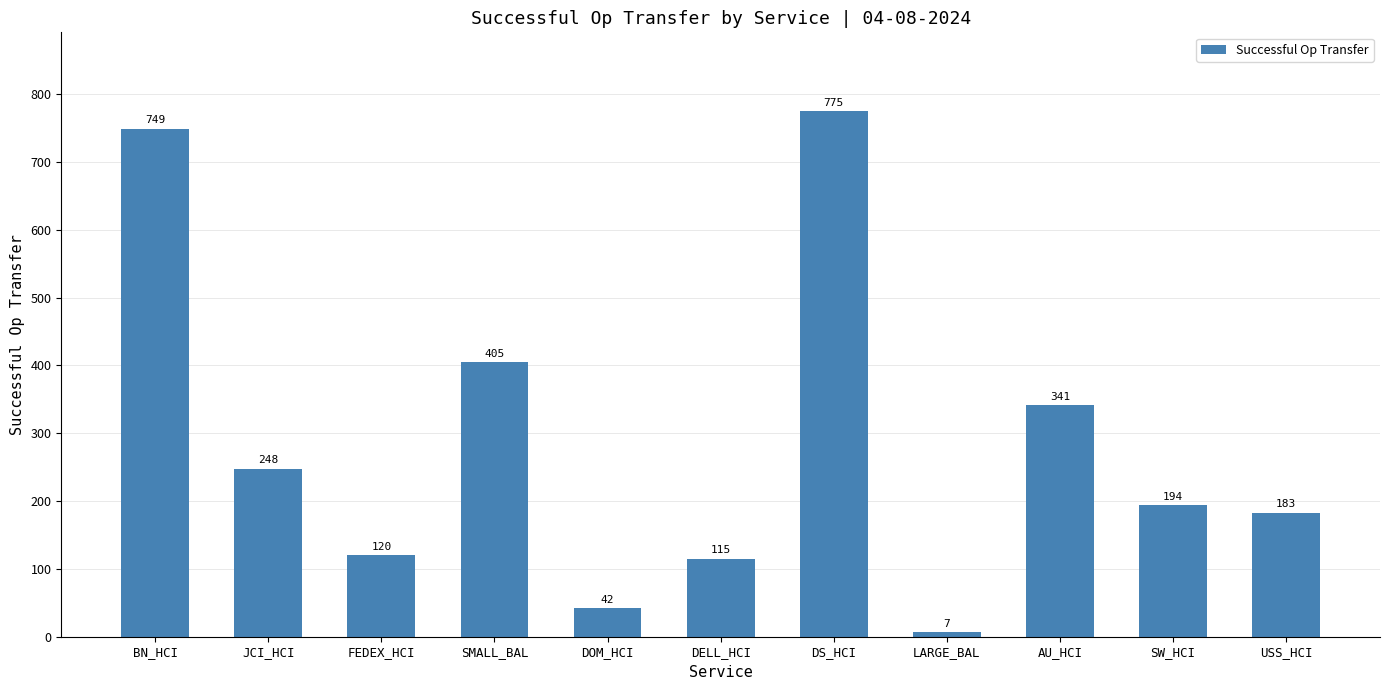

Are the bars horizontal?

No